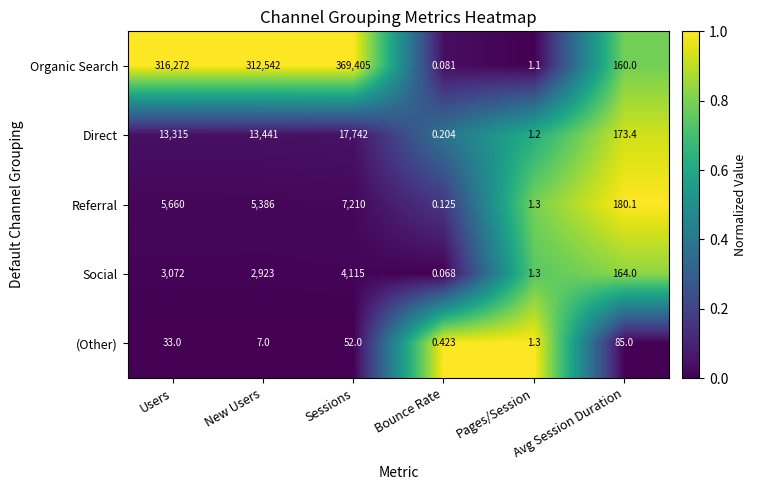

Is the value of Referral at Avg Session Duration greater than the value of (Other) at Bounce Rate?

Yes